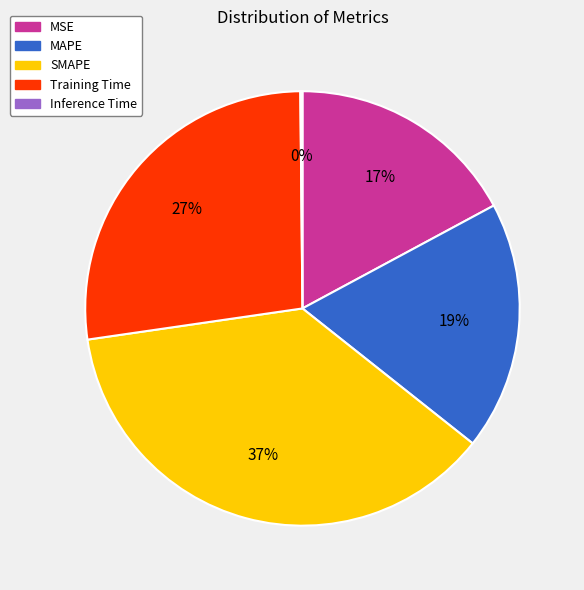

Is the sum of MSE and SMAPE greater than half?

Yes